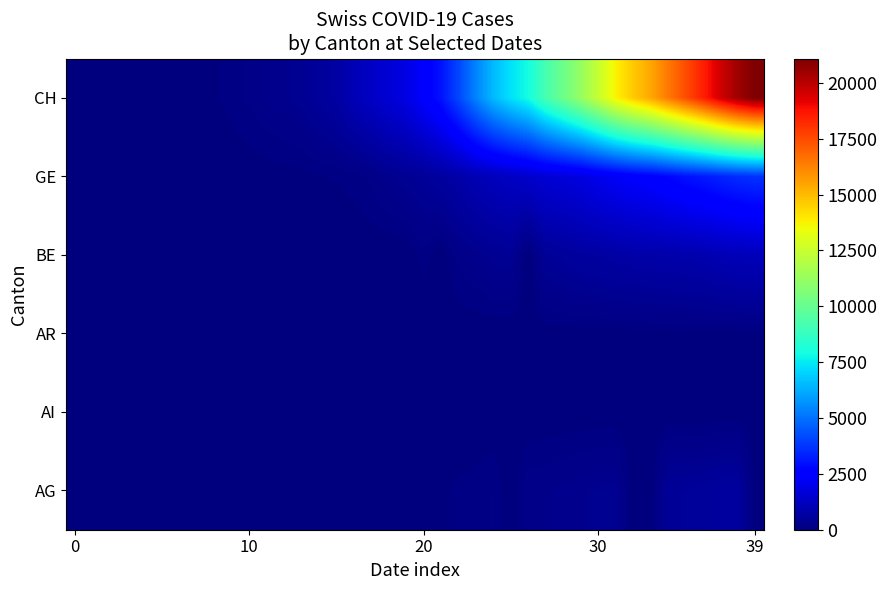

Rank the series by their maximum value, from highest to lowest.

CH, GE, BE, AG, AR, AI